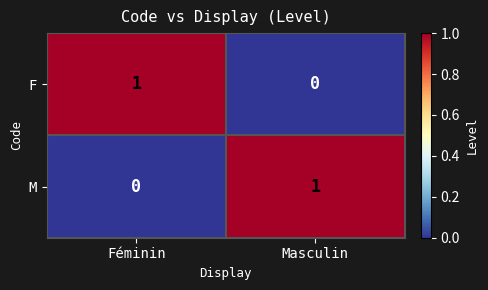

How many values in M are above zero?

1